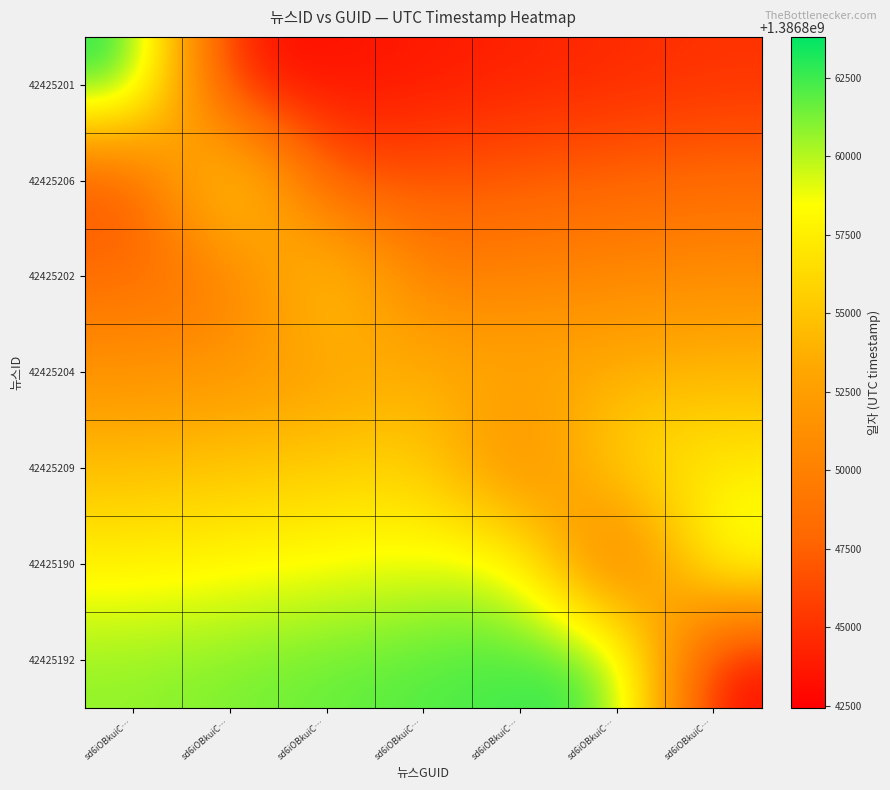

How many categories are shown in the chart?

7